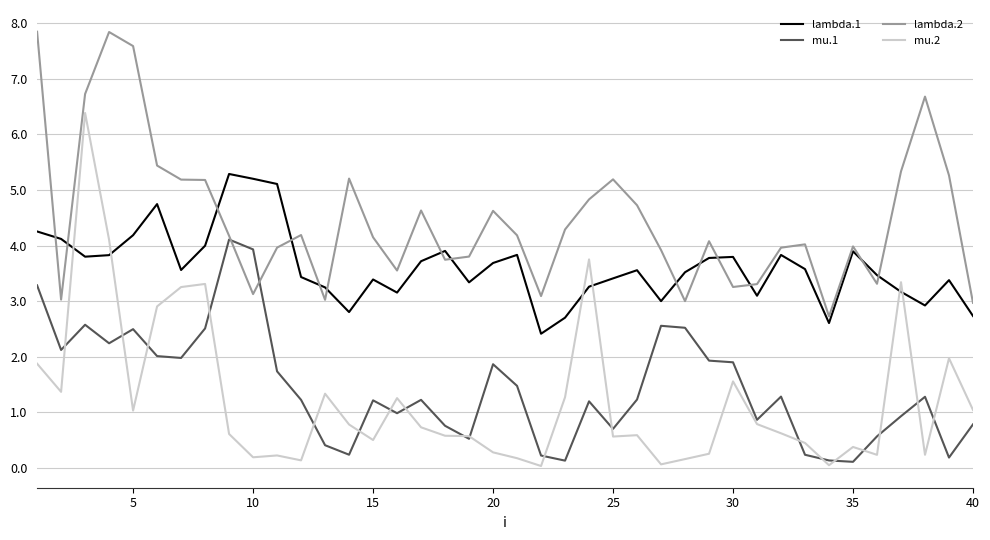

Which series has the largest range (max minus min)?

mu.2